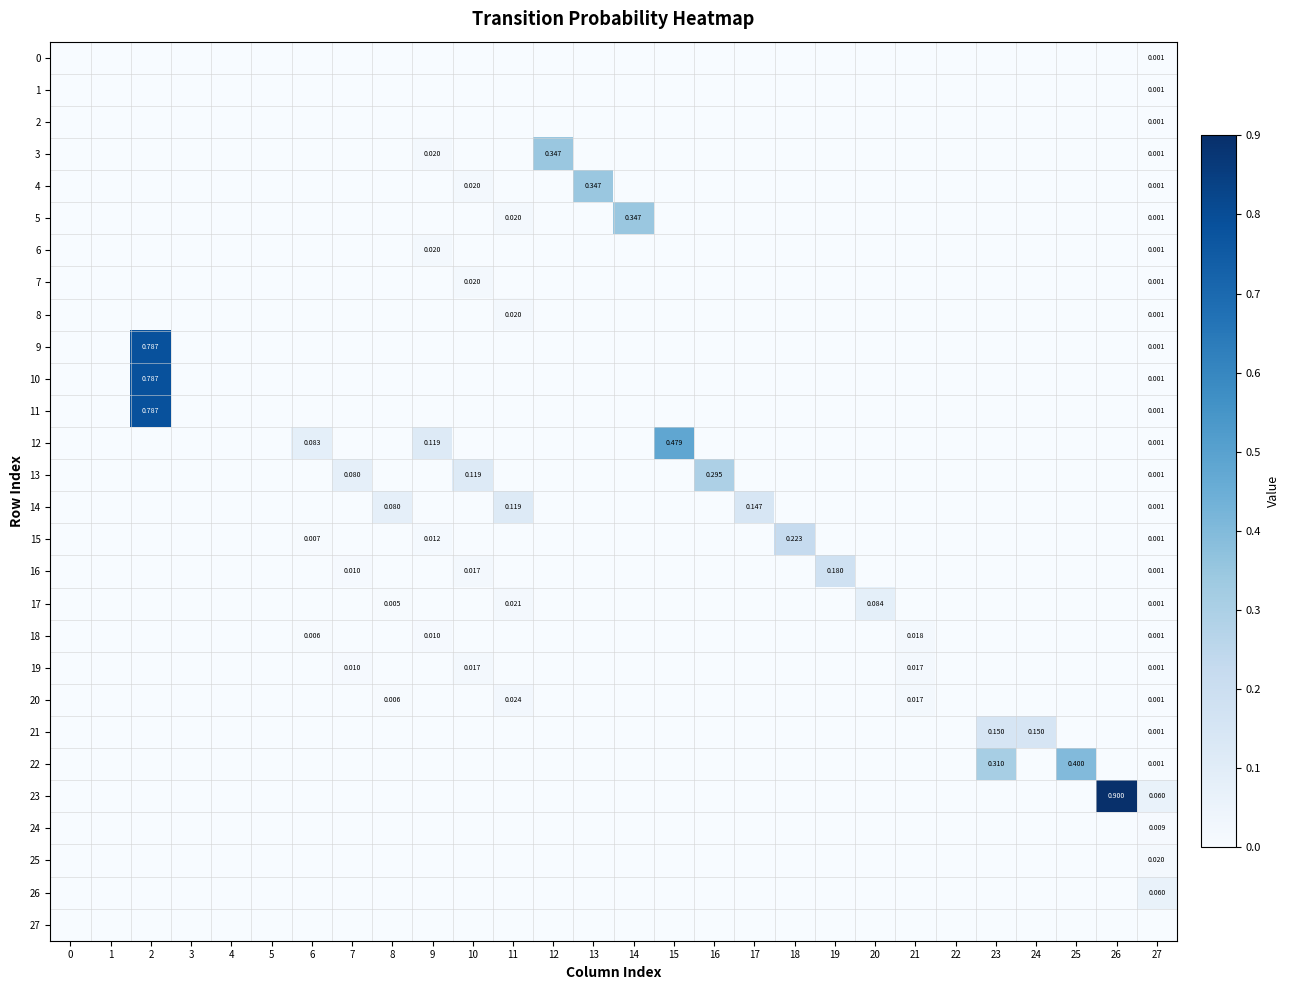

The value of 21 at 10 is -0.1. True or false?

False